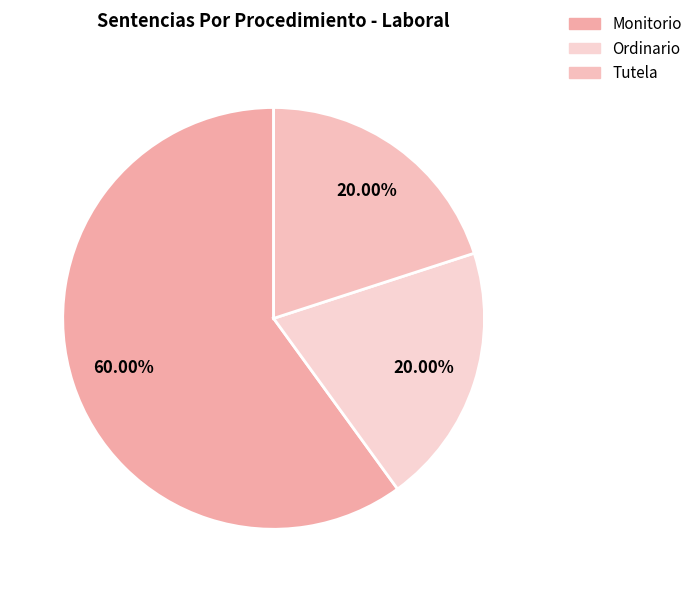

What is the majority slice?

Monitorio